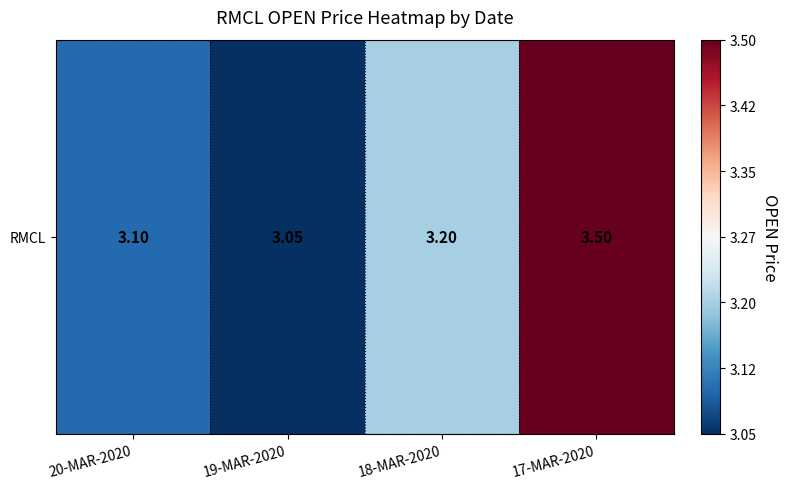

Count the values in the range 3 to 4.

4